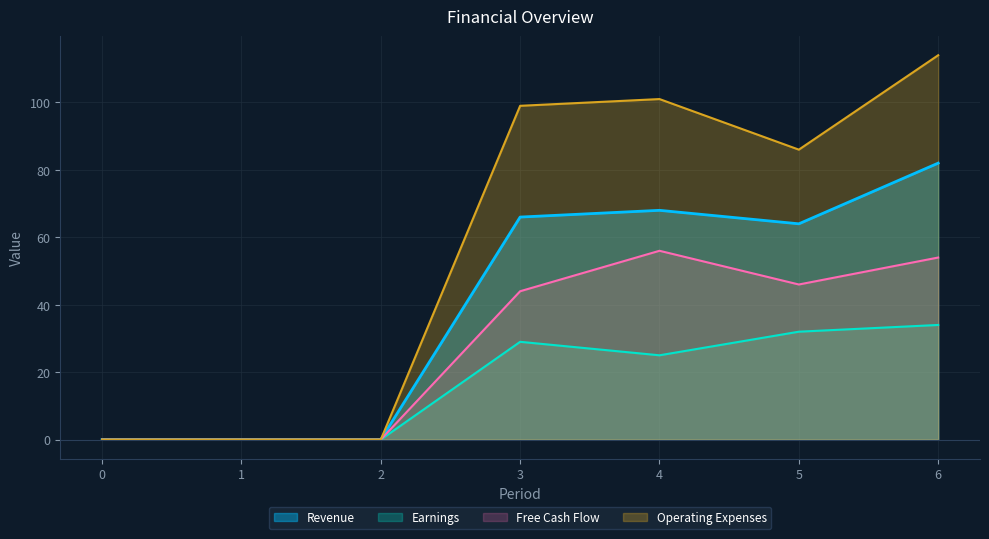

Rank the series by their maximum value, from lowest to highest.

Earnings, Free Cash Flow, Revenue, Operating Expenses